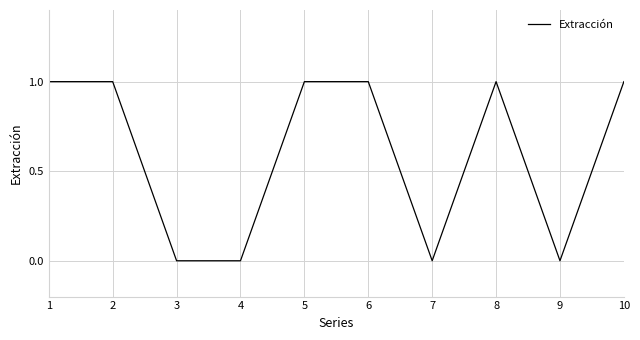

What is the sum of the values at 7 and 1?

1